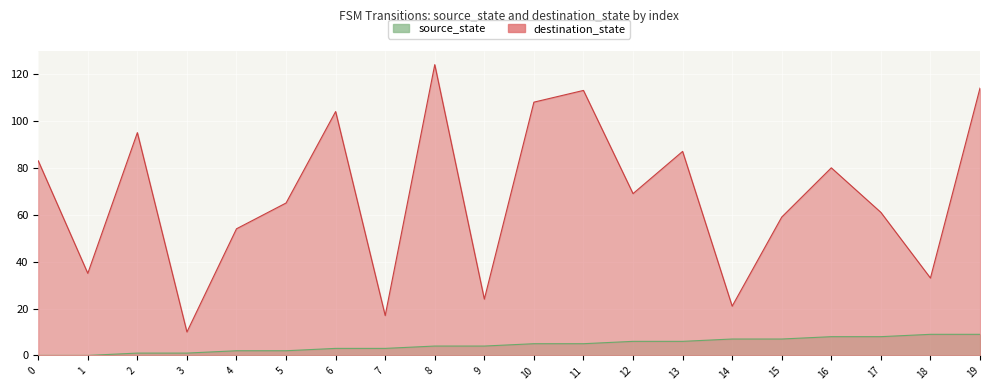

List the labels in order of destination_state value, largest first.

8, 19, 11, 10, 6, 2, 13, 0, 16, 12, 5, 17, 15, 4, 1, 18, 9, 14, 7, 3